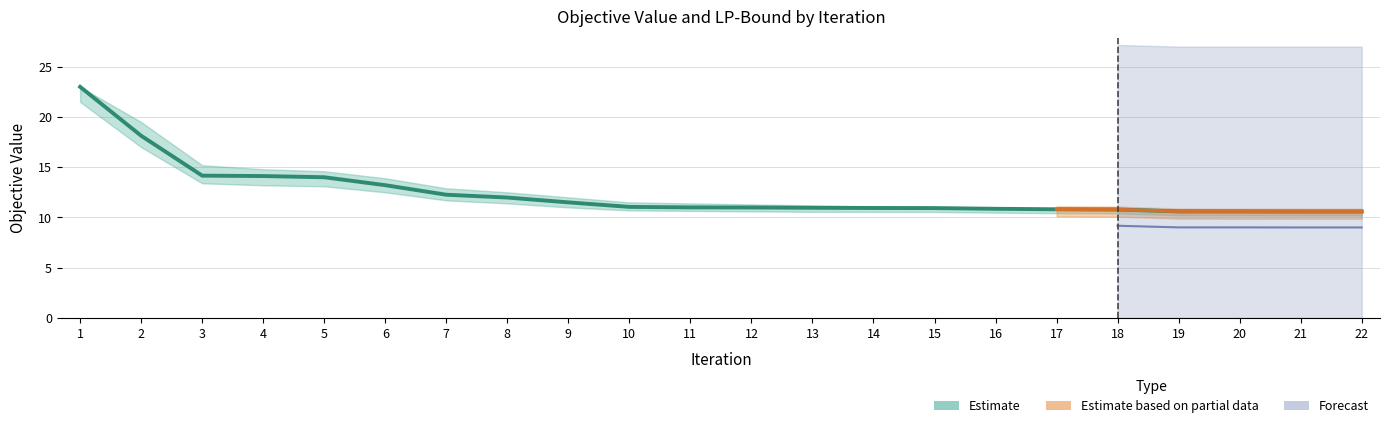

Between 7 and 4, which is larger?

4